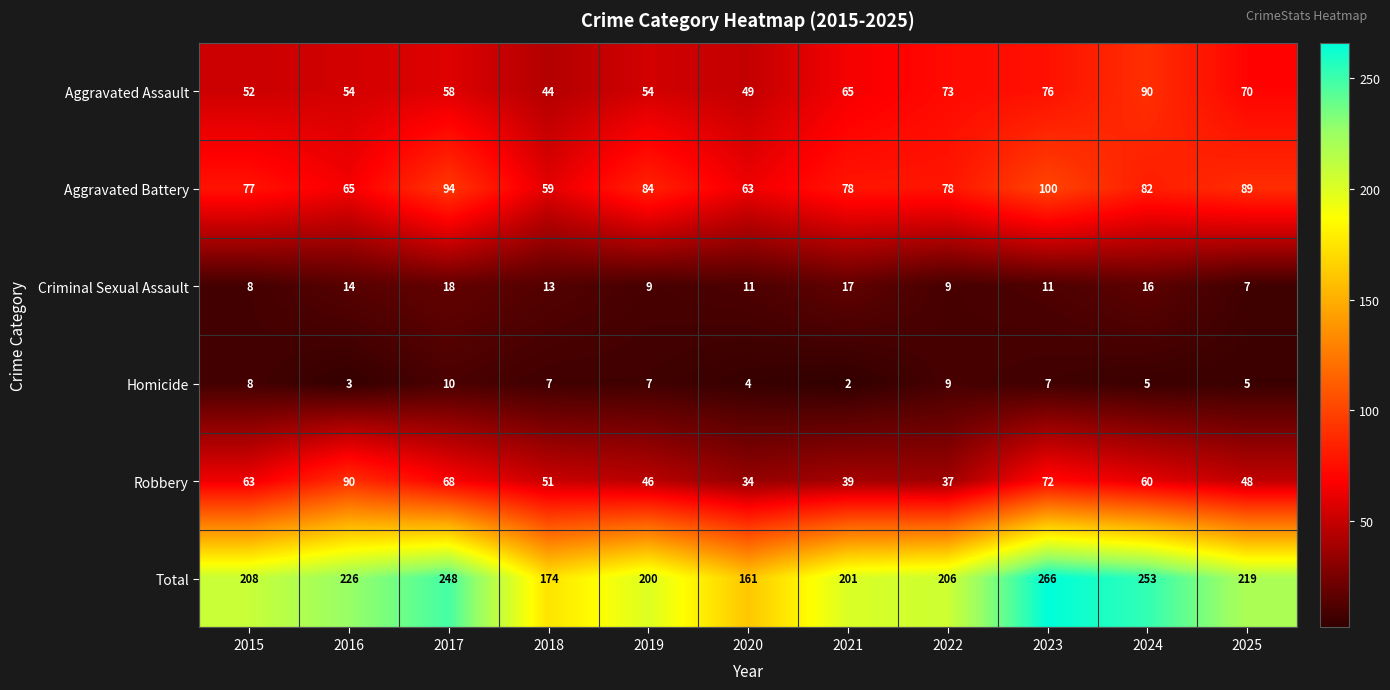

At how many categories does at least one series exceed 36?

11